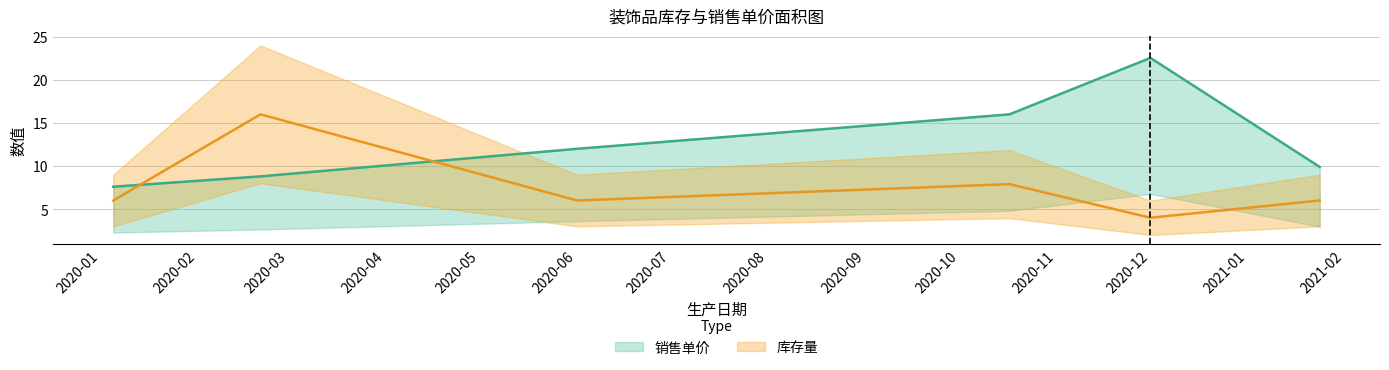

What is the value of the 库存量 point at the 2nd from the left?

16.0